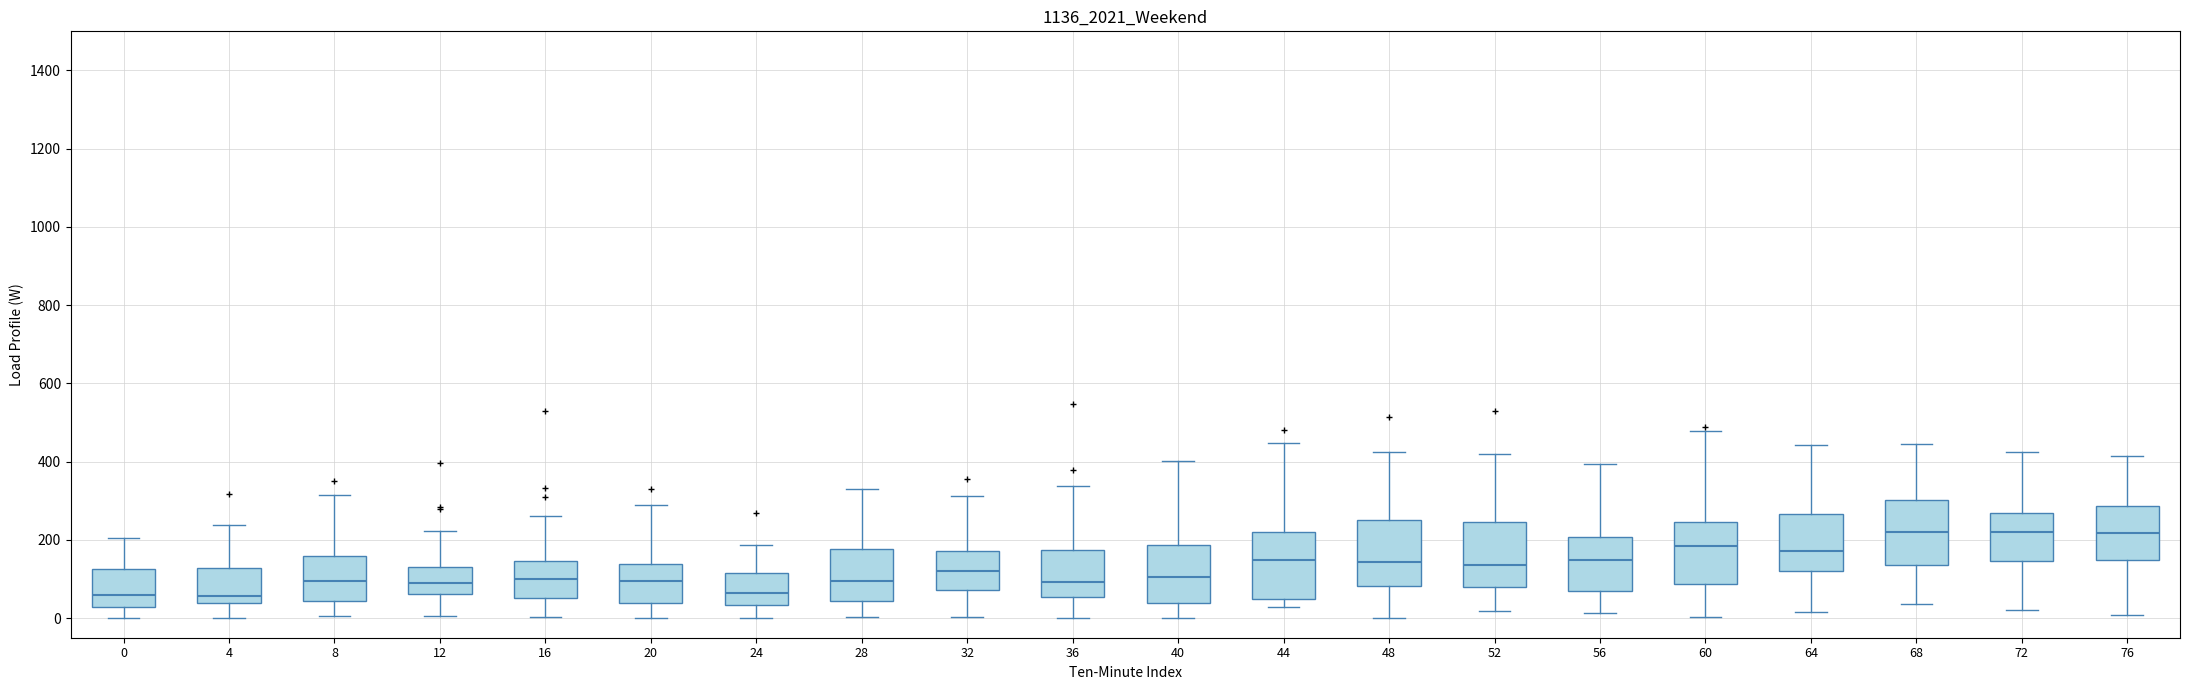

Reading left to right, read every box against the y-axis: the position of its median line, the range the box covers, and the ends of its whiskers. The values are not printed on the chart, so give them approximately, as read against the axis.

0: median 60, box 20 to 120, whiskers 0 to 200
4: median 60, box 40 to 120, whiskers 0 to 240
8: median 100, box 40 to 160, whiskers 0 to 320
12: median 80, box 60 to 140, whiskers 0 to 220
16: median 100, box 60 to 140, whiskers 0 to 260
20: median 100, box 40 to 140, whiskers 0 to 280
24: median 60, box 40 to 120, whiskers 0 to 180
28: median 100, box 40 to 180, whiskers 0 to 320
32: median 120, box 80 to 180, whiskers 0 to 320
36: median 100, box 60 to 180, whiskers 0 to 340
40: median 100, box 40 to 180, whiskers 0 to 400
44: median 140, box 60 to 220, whiskers 20 to 440
48: median 140, box 80 to 260, whiskers 0 to 420
52: median 140, box 80 to 240, whiskers 20 to 420
56: median 140, box 60 to 200, whiskers 20 to 400
60: median 180, box 80 to 240, whiskers 0 to 480
64: median 180, box 120 to 260, whiskers 20 to 440
68: median 220, box 140 to 300, whiskers 40 to 440
72: median 220, box 140 to 260, whiskers 20 to 420
76: median 220, box 140 to 280, whiskers 0 to 420